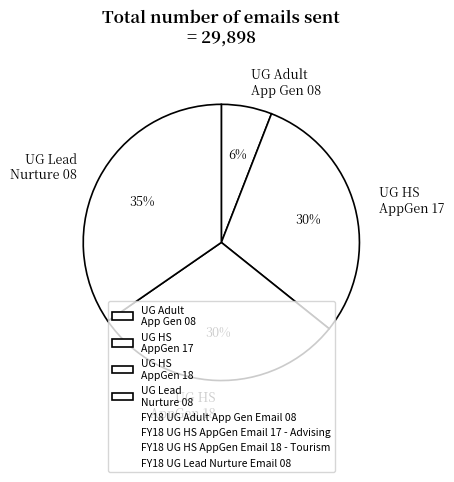

True or false: UG Lead Nurture 08 accounts for 35% of the total.

True